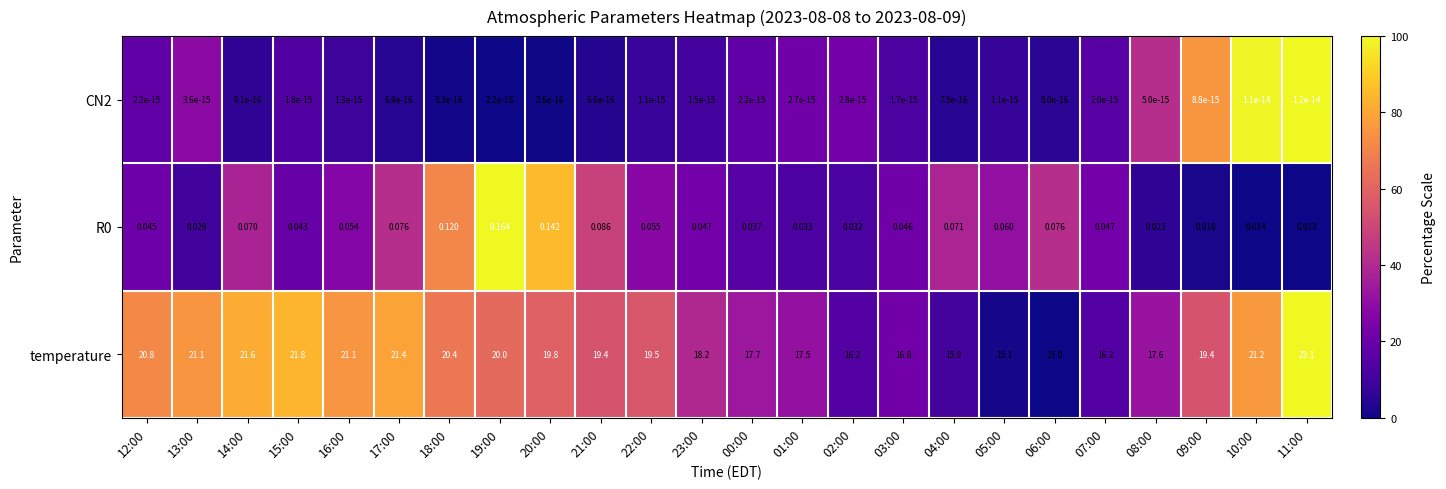

Which series has the largest total across all categories?

temperature